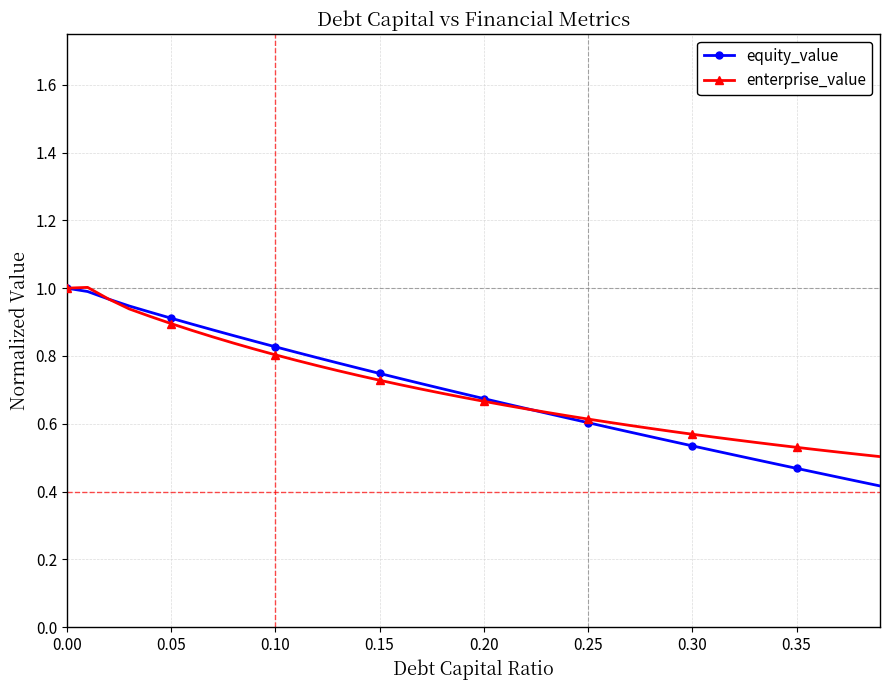

Which series has the widest spread of values?

equity_value